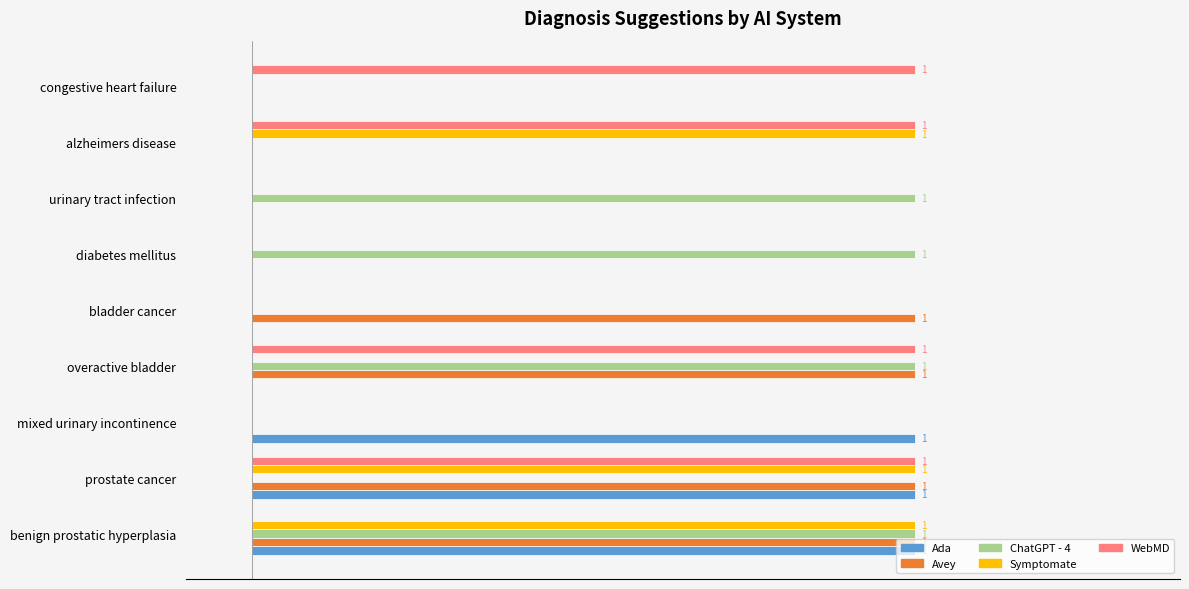

How many ChatGPT - 4 values are between 0 and 1?

9